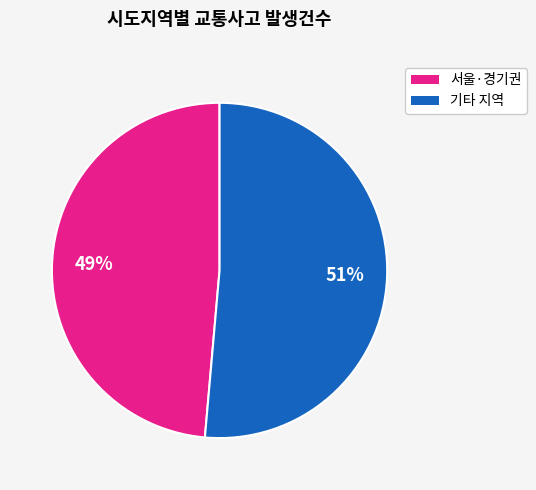

Is there a majority slice in this chart?

Yes